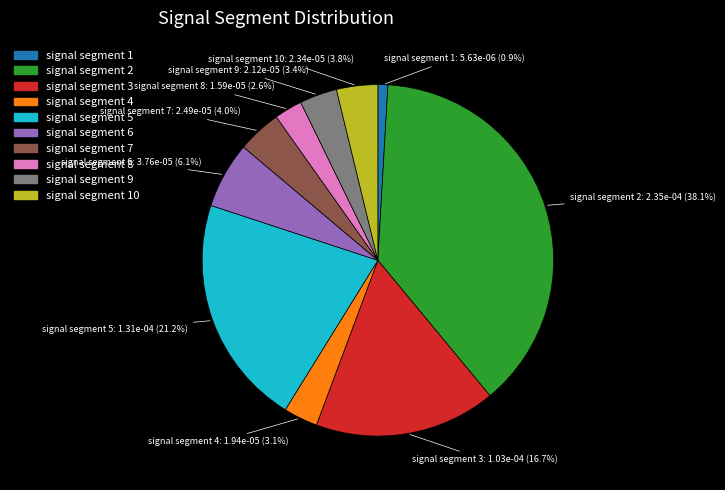

Is there any slice that represents more than half of the pie?

No